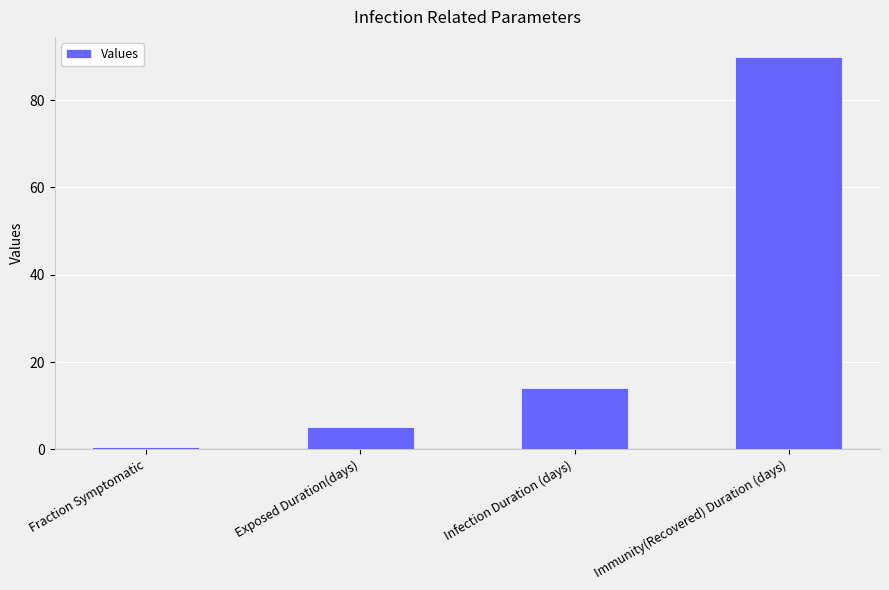

List the labels in order of value, smallest first.

Fraction Symptomatic, Exposed Duration(days), Infection Duration (days), Immunity(Recovered) Duration (days)